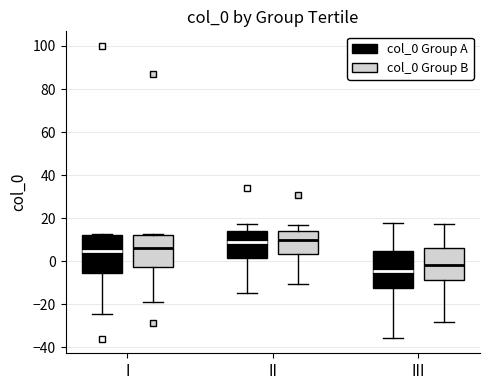

Reading left to right, read every box against the y-axis: the position of its median line, the range the box covers, and the ends of its whiskers. The values are not printed on the chart, so give them approximately, as read against the axis.

I (col_0 Group A): median 4, box -6 to 12, whiskers -24 to 12 (just above the box's upper edge)
I (col_0 Group B): median 6, box -2 to 12, whiskers -18 to 12
II (col_0 Group A): median 10, box 2 to 14, whiskers -14 to 18
II (col_0 Group B): median 10, box 4 to 14, whiskers -10 to 16
III (col_0 Group A): median -4, box -12 to 4, whiskers -36 to 18
III (col_0 Group B): median -2, box -8 to 6, whiskers -28 to 18